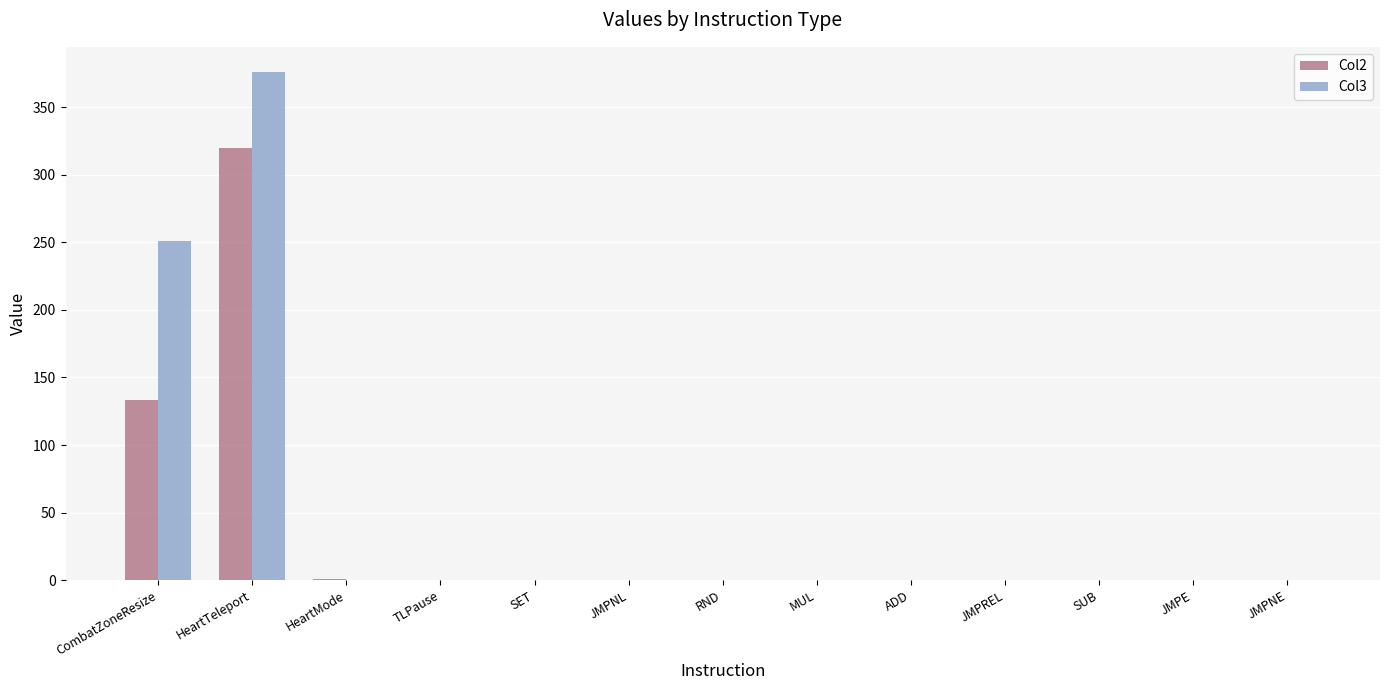

The Col2 series shows 105 at JMPNE. True or false?

False